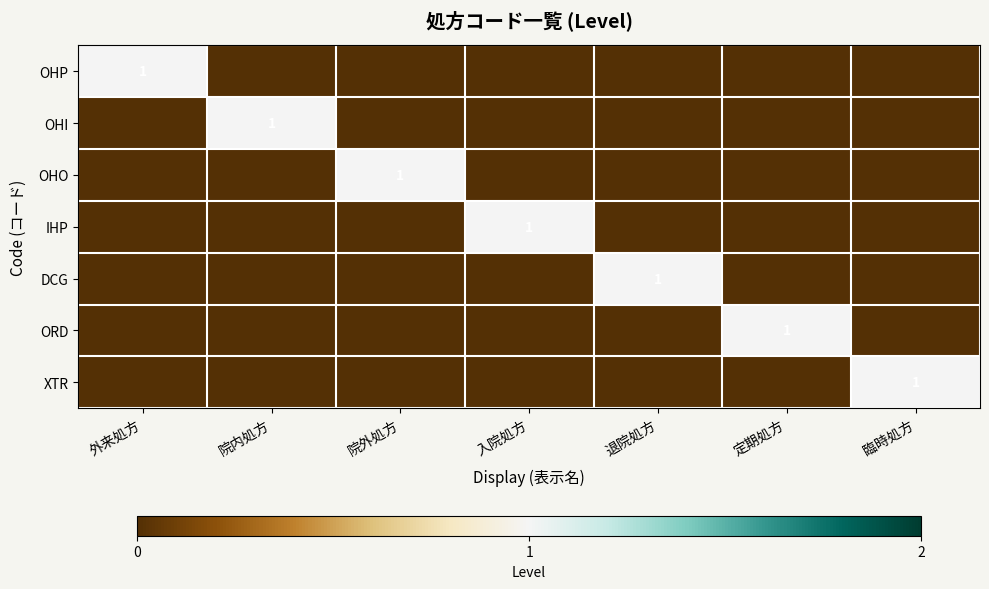

How many positive values does the OHO series have?

1